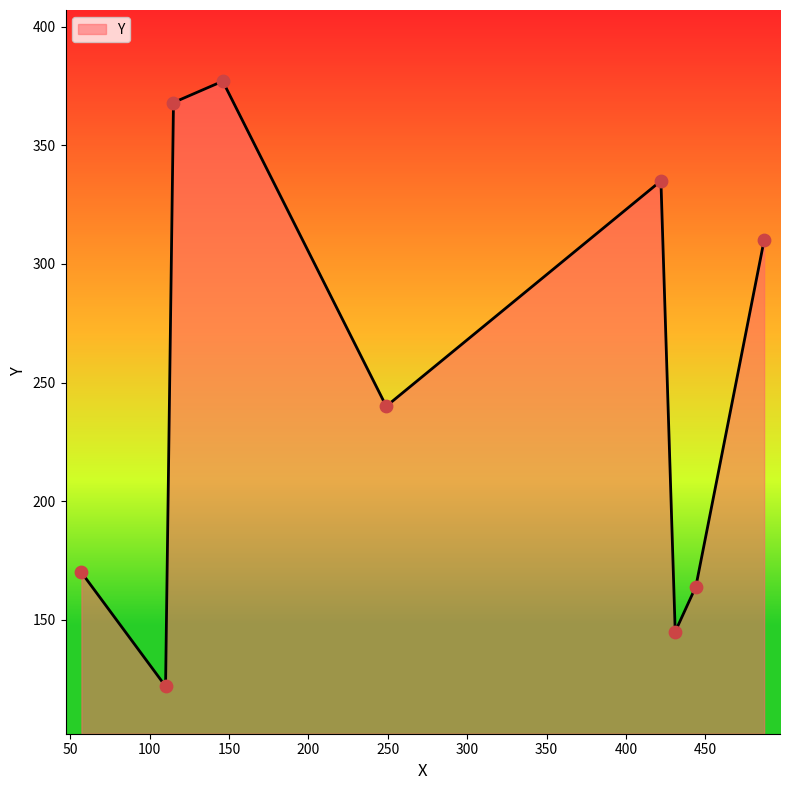

What is the smallest value displayed?

122